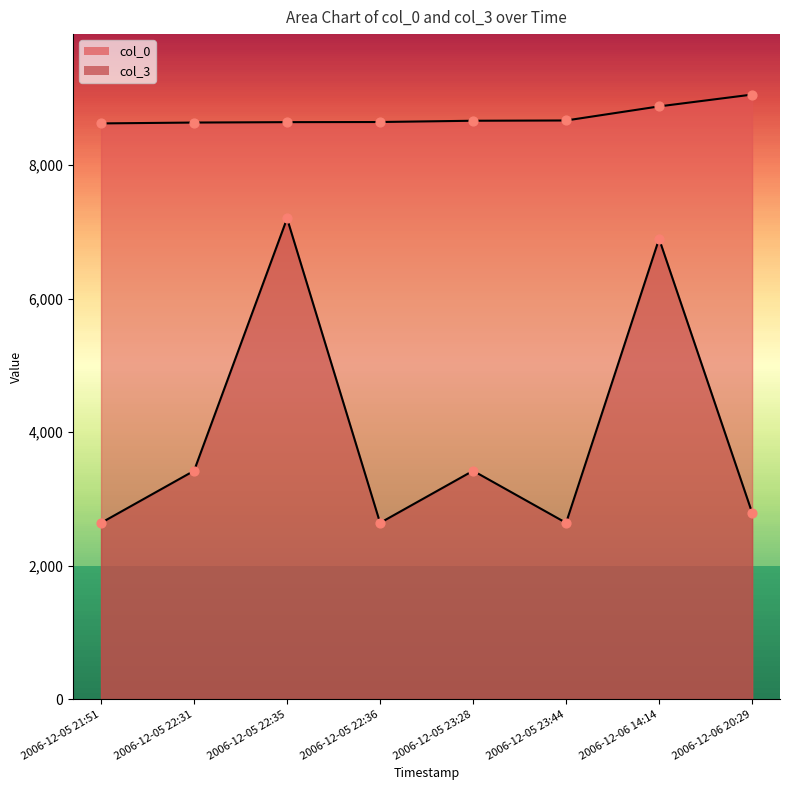

Which series reaches the maximum Y coordinate?

col_0